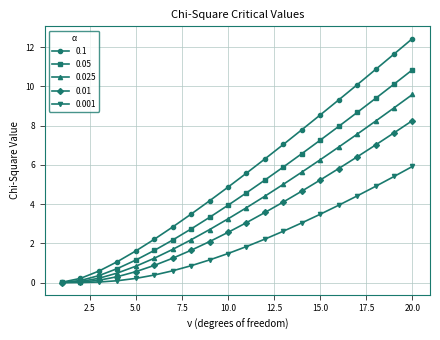

Rank the series by their maximum value, from lowest to highest.

0.001, 0.01, 0.025, 0.05, 0.1